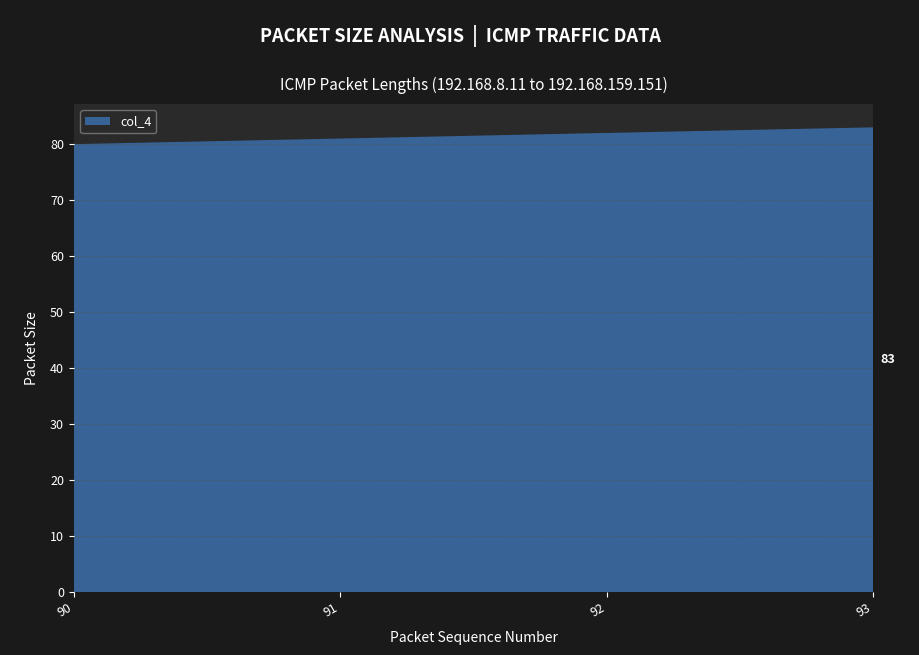

Reading left to right, transcribe all the data shown in this chart.

90=80	91=81	92=82	93=83